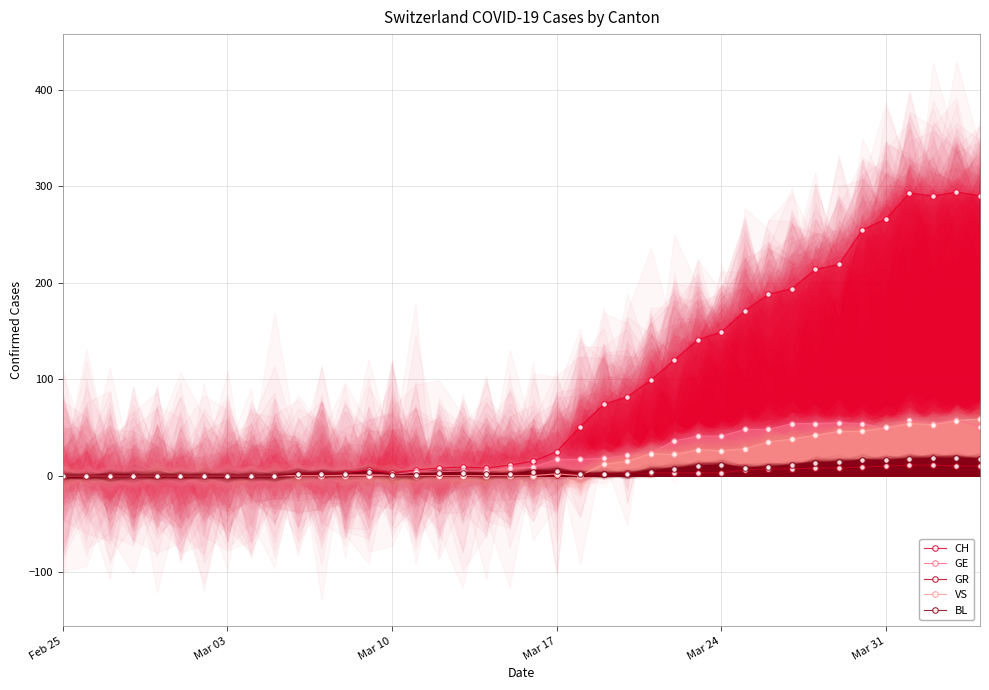

What is the highest value of the VS series?

59